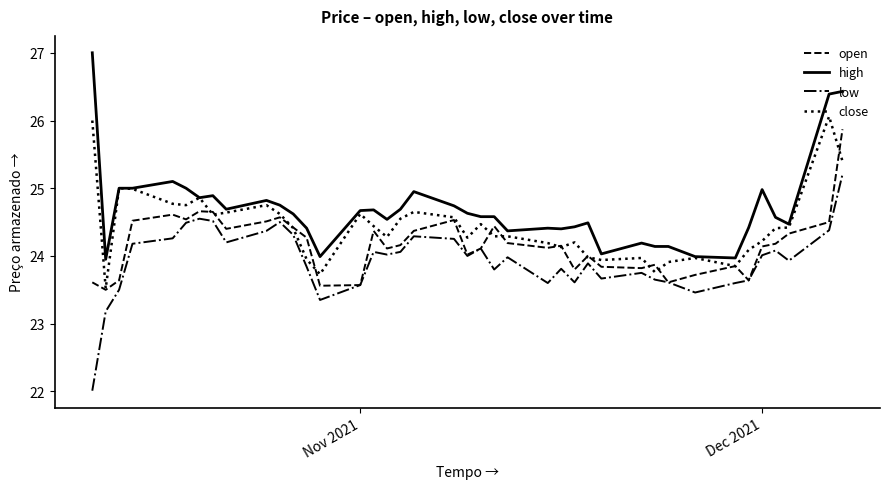

True or false: low and high cross at least once.

False